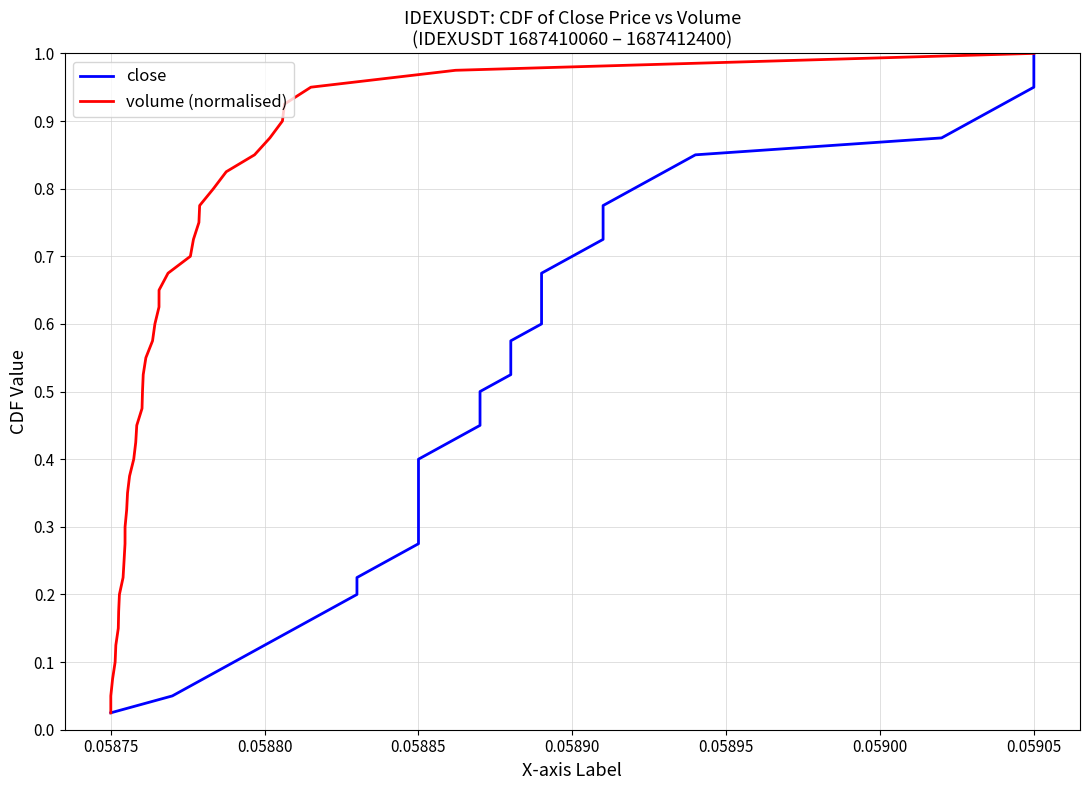

At which category is the sum across all series the highest?

0.05905